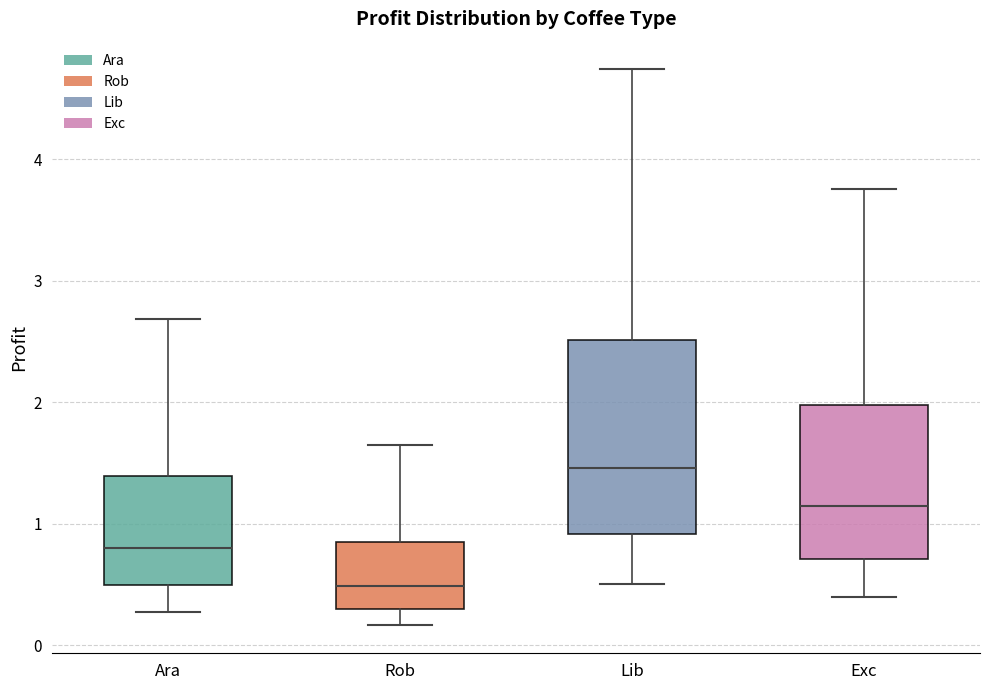

Where does the median line of the box for Ara sit on the y-axis? The values are not printed on the chart, so give them approximately, as read against the axis.

0.8